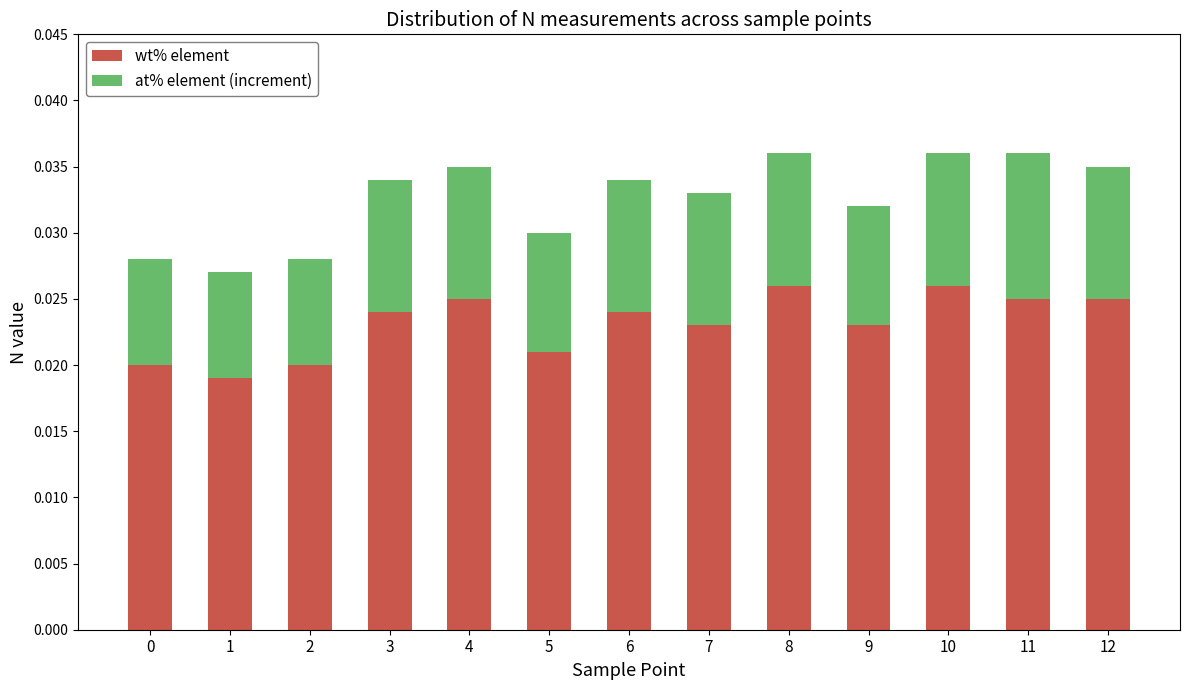

How many wt% element values are between 0 and 1?

13